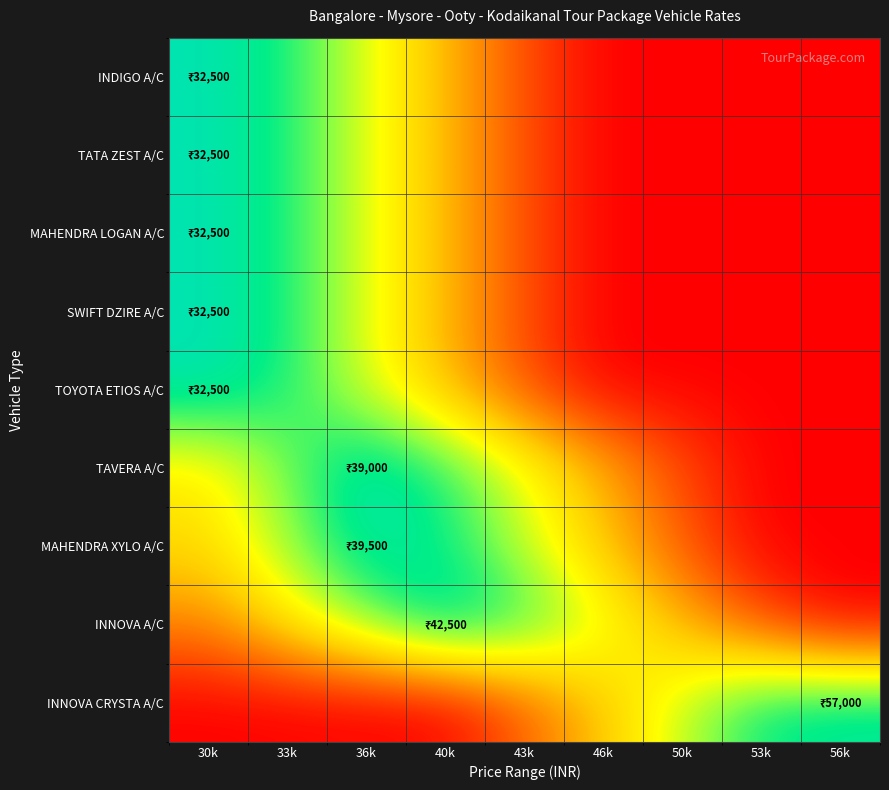

Reading left to right, extract all data points from this chart.

INDIGO A/C: 30k=0.9	33k=0.8	36k=0.6	40k=0.4	43k=0.2	46k=0.0	50k=0.0	53k=0.0	56k=0.0
TATA ZEST A/C: 30k=0.9	33k=0.8	36k=0.6	40k=0.4	43k=0.2	46k=0.0	50k=0.0	53k=0.0	56k=0.0
MAHENDRA LOGAN A/C: 30k=0.9	33k=0.8	36k=0.6	40k=0.4	43k=0.2	46k=0.0	50k=0.0	53k=0.0	56k=0.0
SWIFT DZIRE A/C: 30k=0.9	33k=0.8	36k=0.6	40k=0.4	43k=0.2	46k=0.0	50k=0.0	53k=0.0	56k=0.0
TOYOTA ETIOS A/C: 30k=0.9	33k=0.8	36k=0.6	40k=0.4	43k=0.2	46k=0.0	50k=0.0	53k=0.0	56k=0.0
TAVERA A/C: 30k=0.5	33k=0.7	36k=1.0	40k=0.8	43k=0.6	46k=0.4	50k=0.2	53k=0.0	56k=0.0
MAHENDRA XYLO A/C: 30k=0.5	33k=0.7	36k=0.9	40k=0.9	43k=0.6	46k=0.4	50k=0.2	53k=0.0	56k=0.0
INNOVA A/C: 30k=0.3	33k=0.5	36k=0.7	40k=0.9	43k=0.8	46k=0.6	50k=0.4	53k=0.2	56k=0.0
INNOVA CRYSTA A/C: 30k=0.0	33k=0.0	36k=0.0	40k=0.0	43k=0.2	46k=0.4	50k=0.6	53k=0.9	56k=0.9